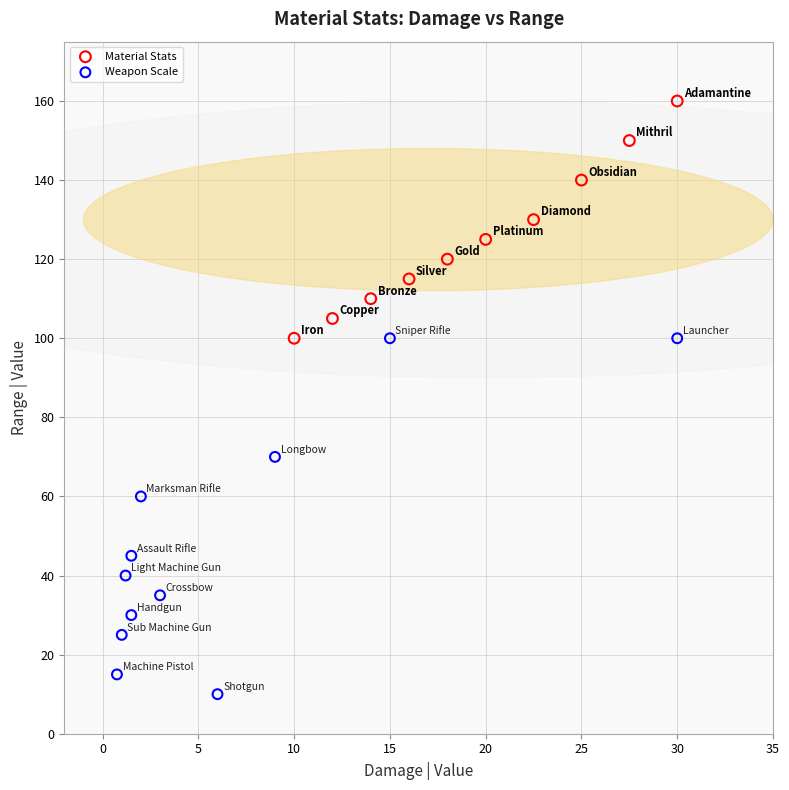

Which series has the widest spread of Y values?

Weapon Scale